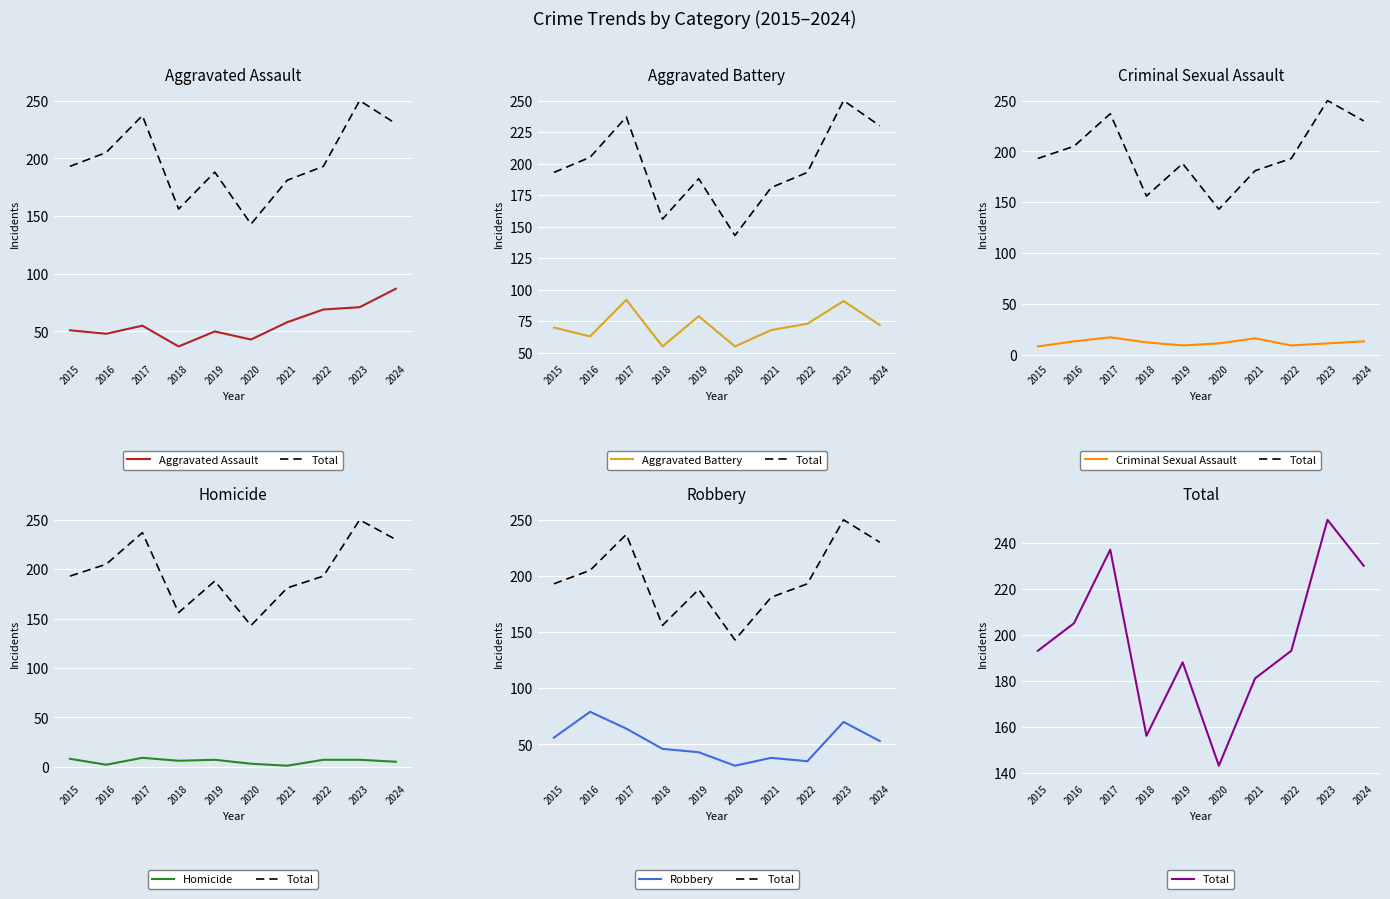

Count the number of data series in this chart.

6